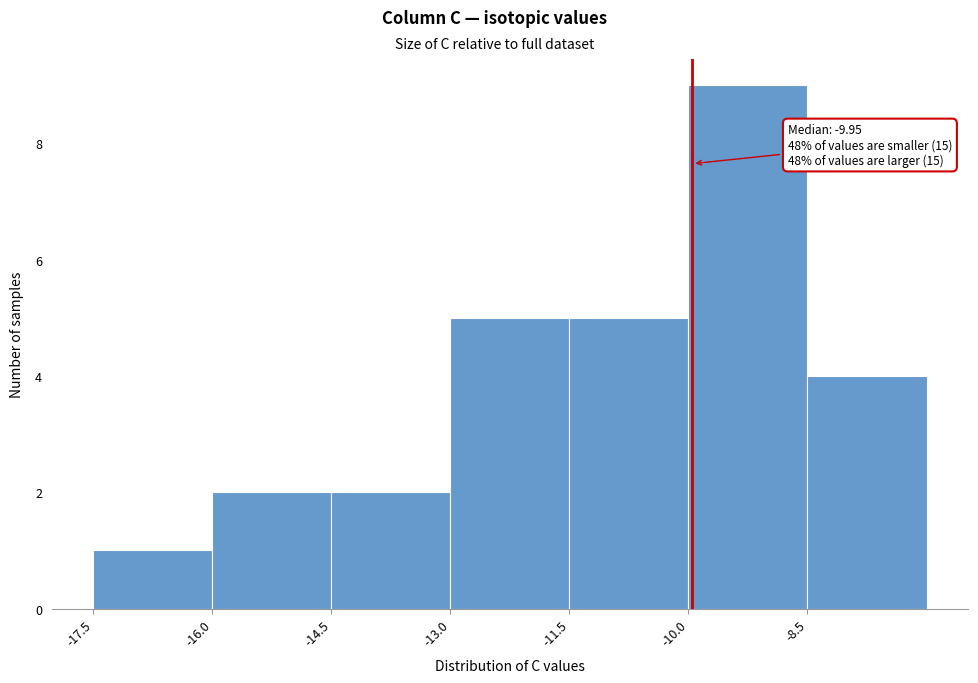

Which range on the x-axis has the tallest bar?

-10.0 to -8.5